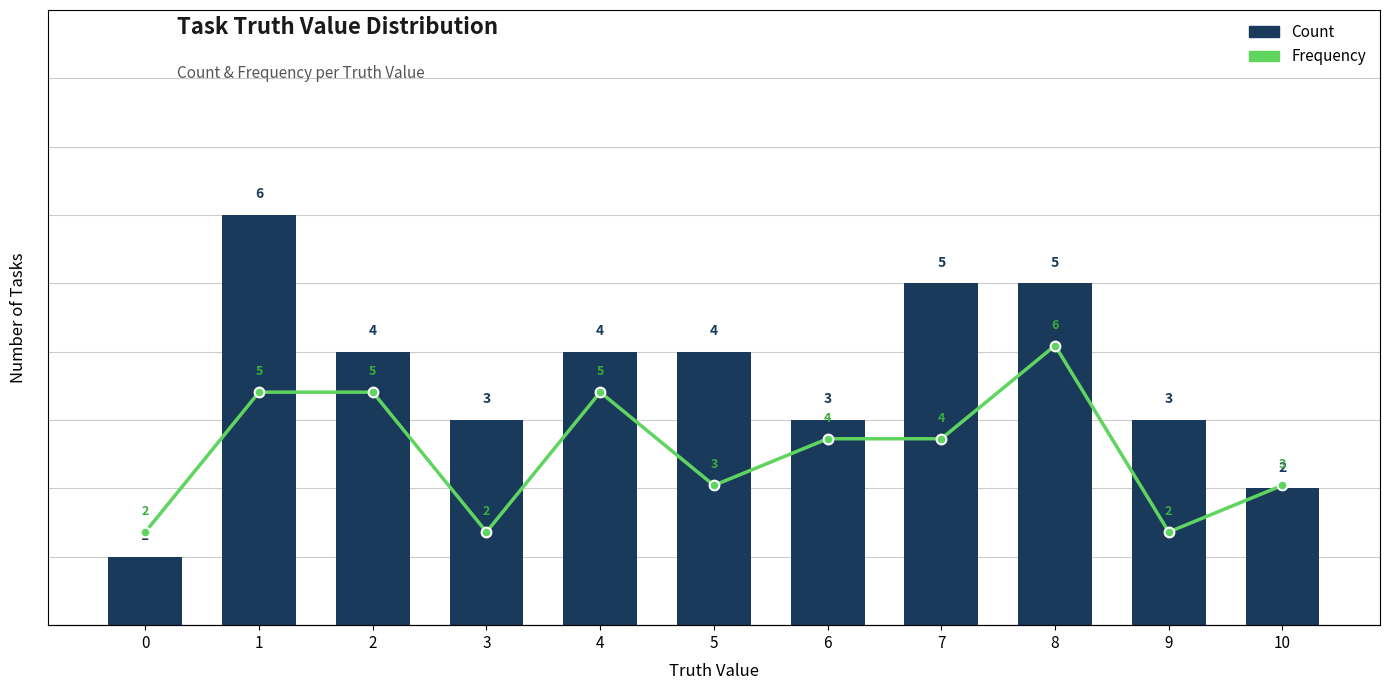

What is the total value across all series at 3?

5